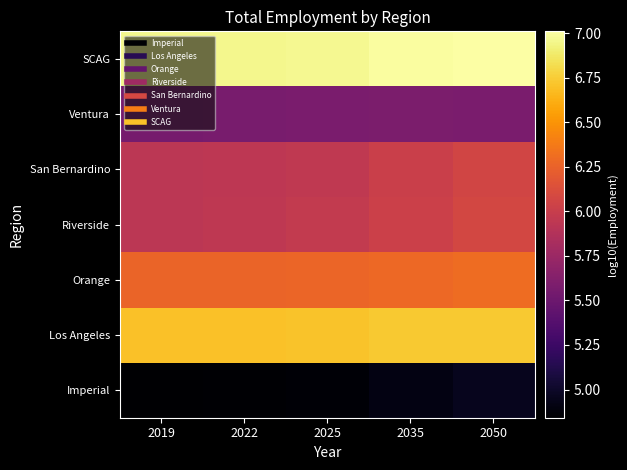

Reading left to right, extract all data points from this chart.

Imperial: 2019=4.8	2022=4.9	2025=4.9	2035=4.9	2050=5.0
Los Angeles: 2019=6.7	2022=6.7	2025=6.7	2035=6.7	2050=6.7
Orange: 2019=6.3	2022=6.3	2025=6.3	2035=6.3	2050=6.3
Riverside: 2019=5.9	2022=6.0	2025=6.0	2035=6.0	2050=6.1
San Bernardino: 2019=5.9	2022=5.9	2025=6.0	2035=6.0	2050=6.1
Ventura: 2019=5.6	2022=5.6	2025=5.6	2035=5.6	2050=5.6
SCAG: 2019=7.0	2022=7.0	2025=7.0	2035=7.0	2050=7.0